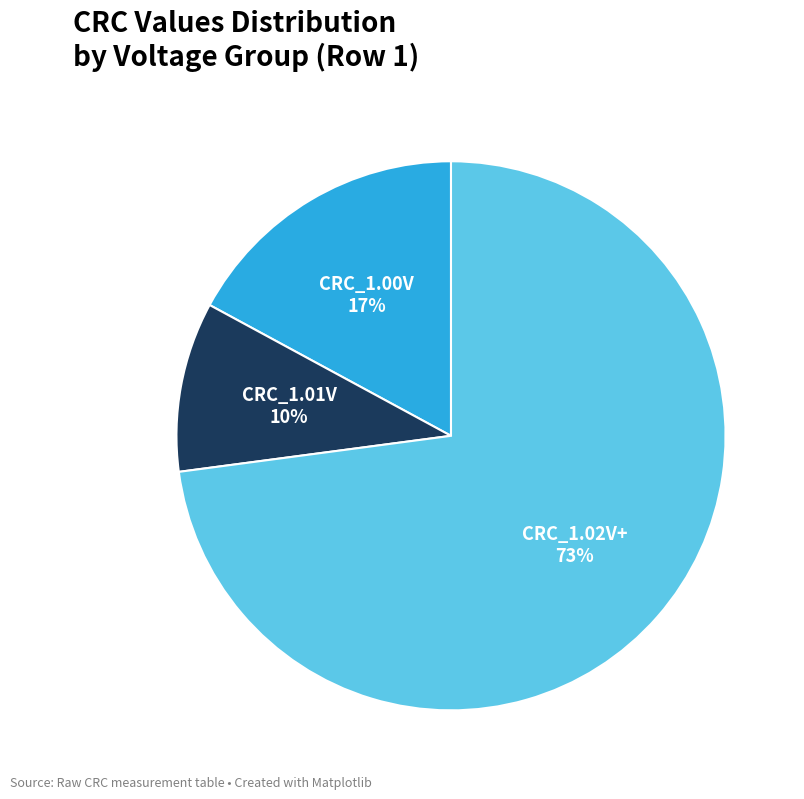

To the nearest percent, what is the difference between the largest and smallest slice percentages?

63%